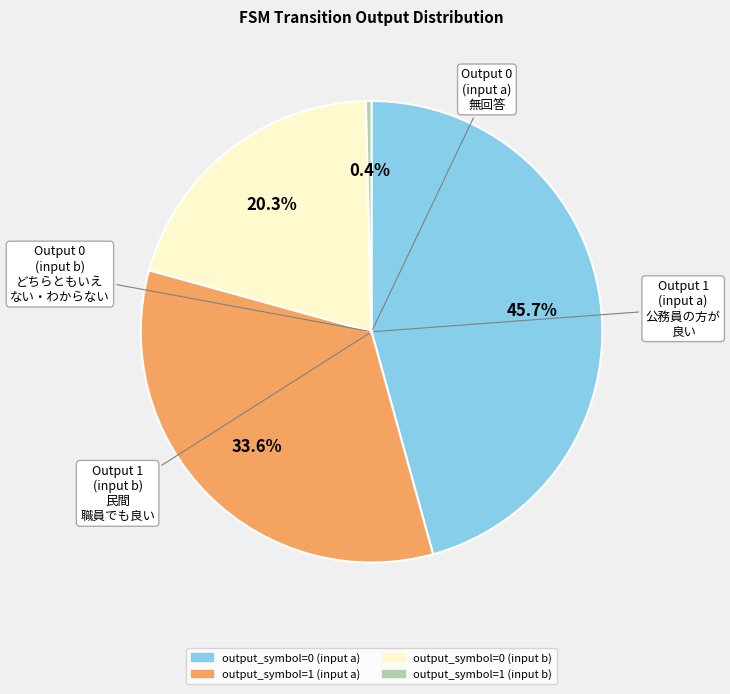

Count the number of slices in the pie.

4